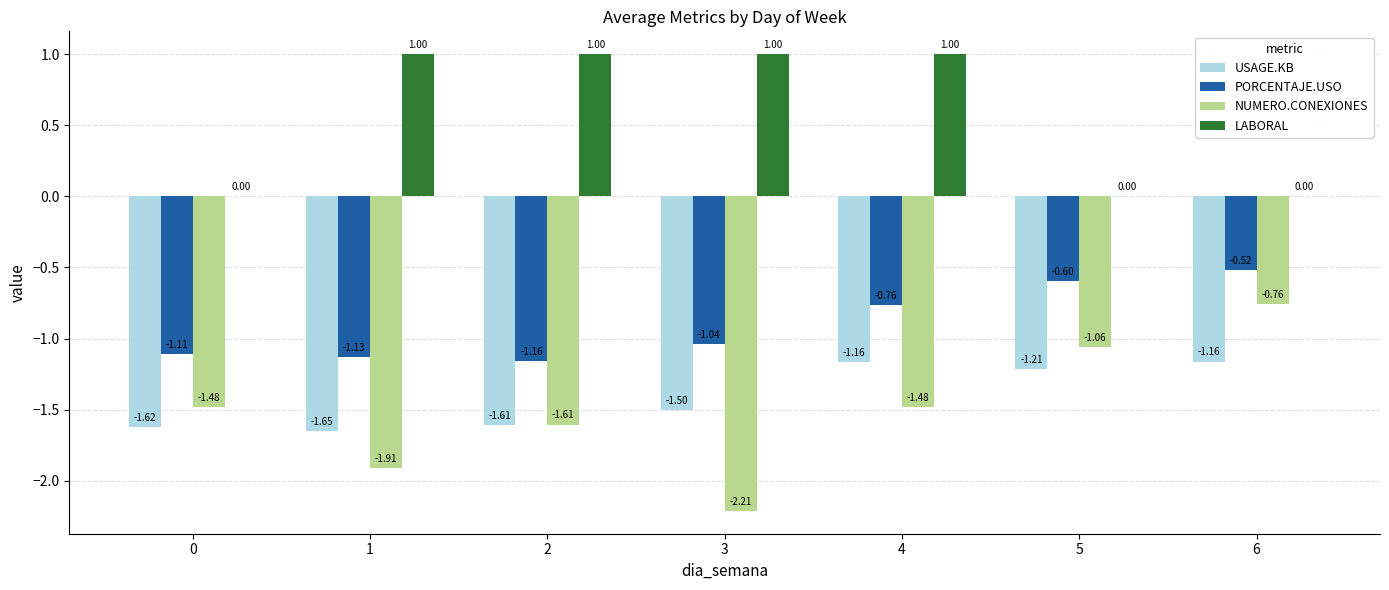

What is the sum of the LABORAL values at 2 and 6?

1.0